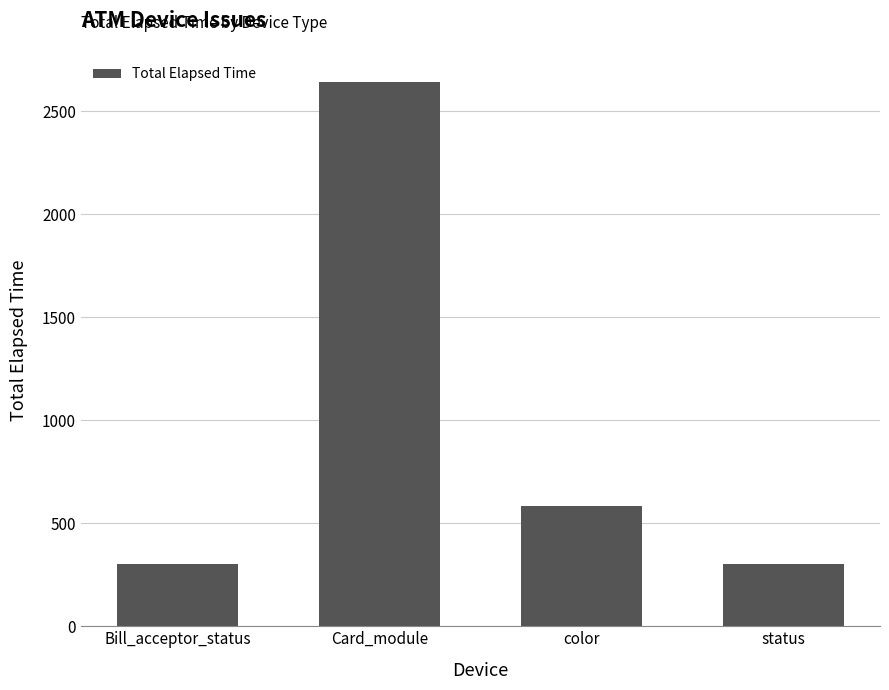

What is the minimum value shown in the chart?

304